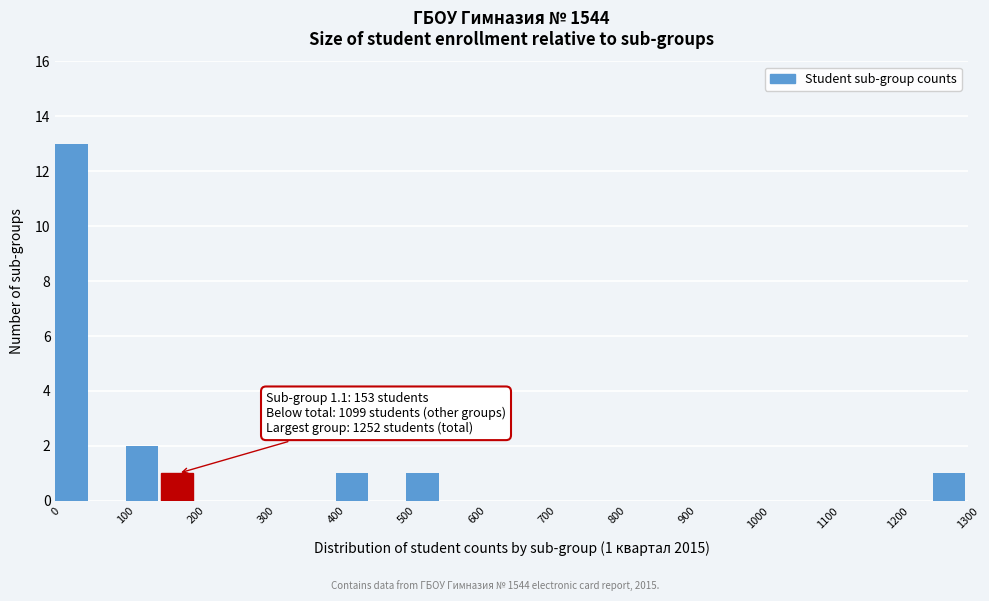

Over which range of the x-axis is the bar tallest?

0 to 50